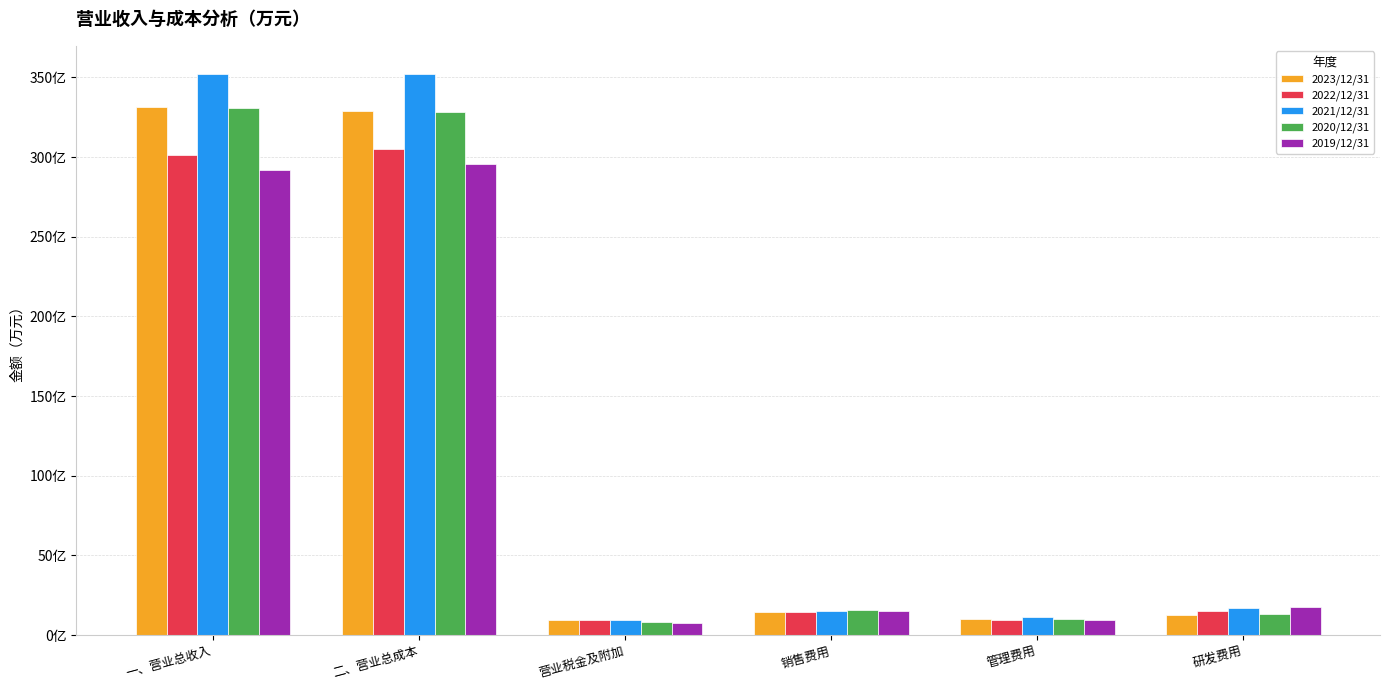

What is the value of the 2022/12/31 bar at the 3rd from the left?

95100